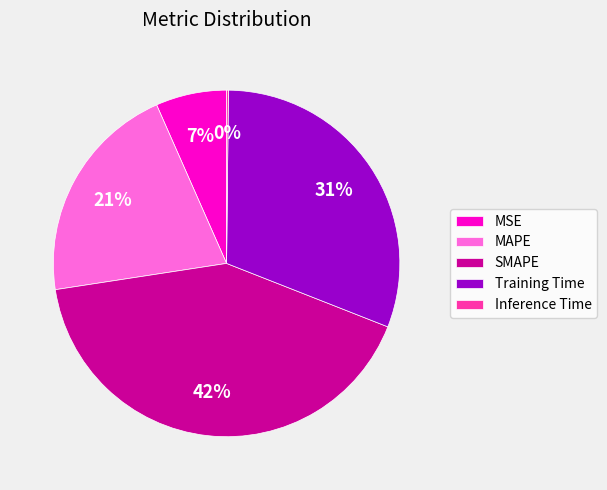

To the nearest percent, what is the average slice percentage?

20%